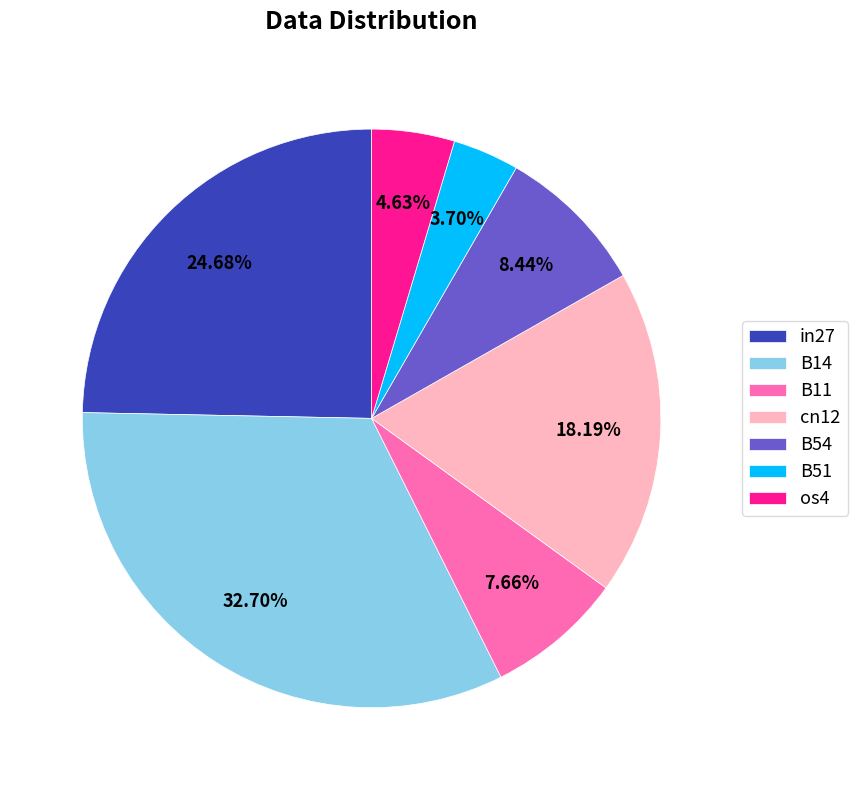

To the nearest percent, what is the combined percentage of B51 and B11?

11%